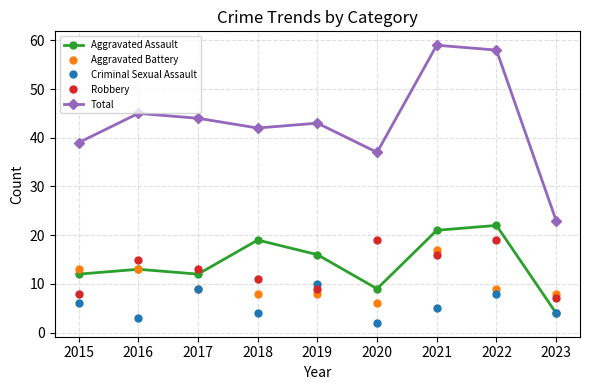

In Robbery, how many points are higher than both neighbors (excluding endpoints)?

3